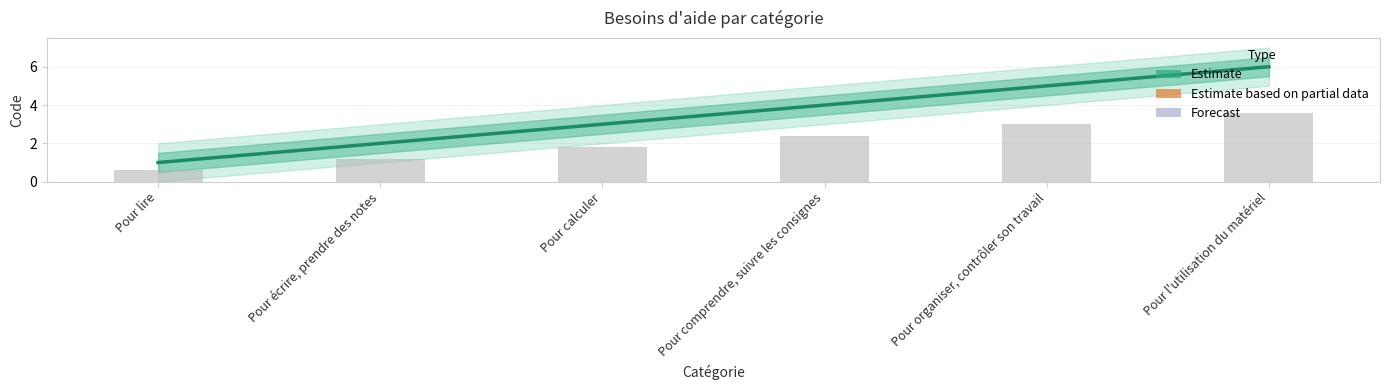

The chart shows a value of 1 at Pour écrire, prendre des notes. True or false?

False